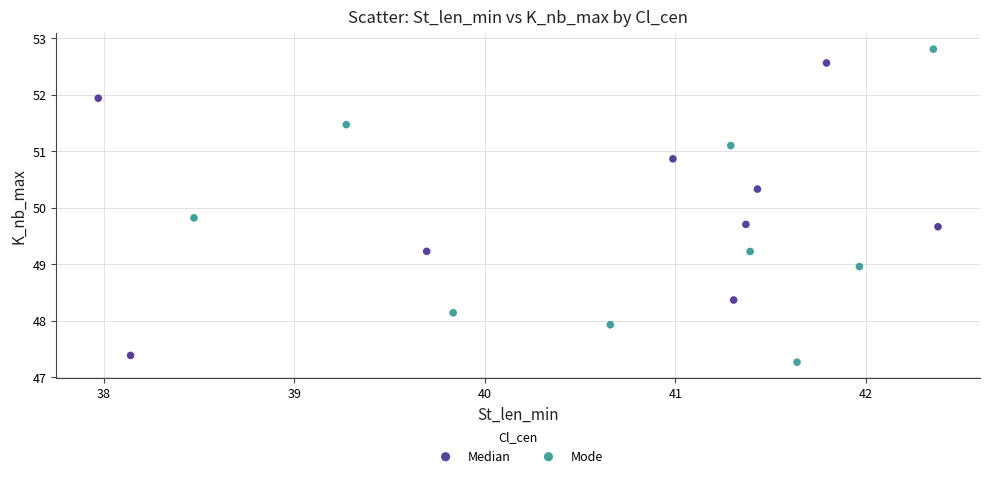

Which series reaches the maximum Y coordinate?

Mode